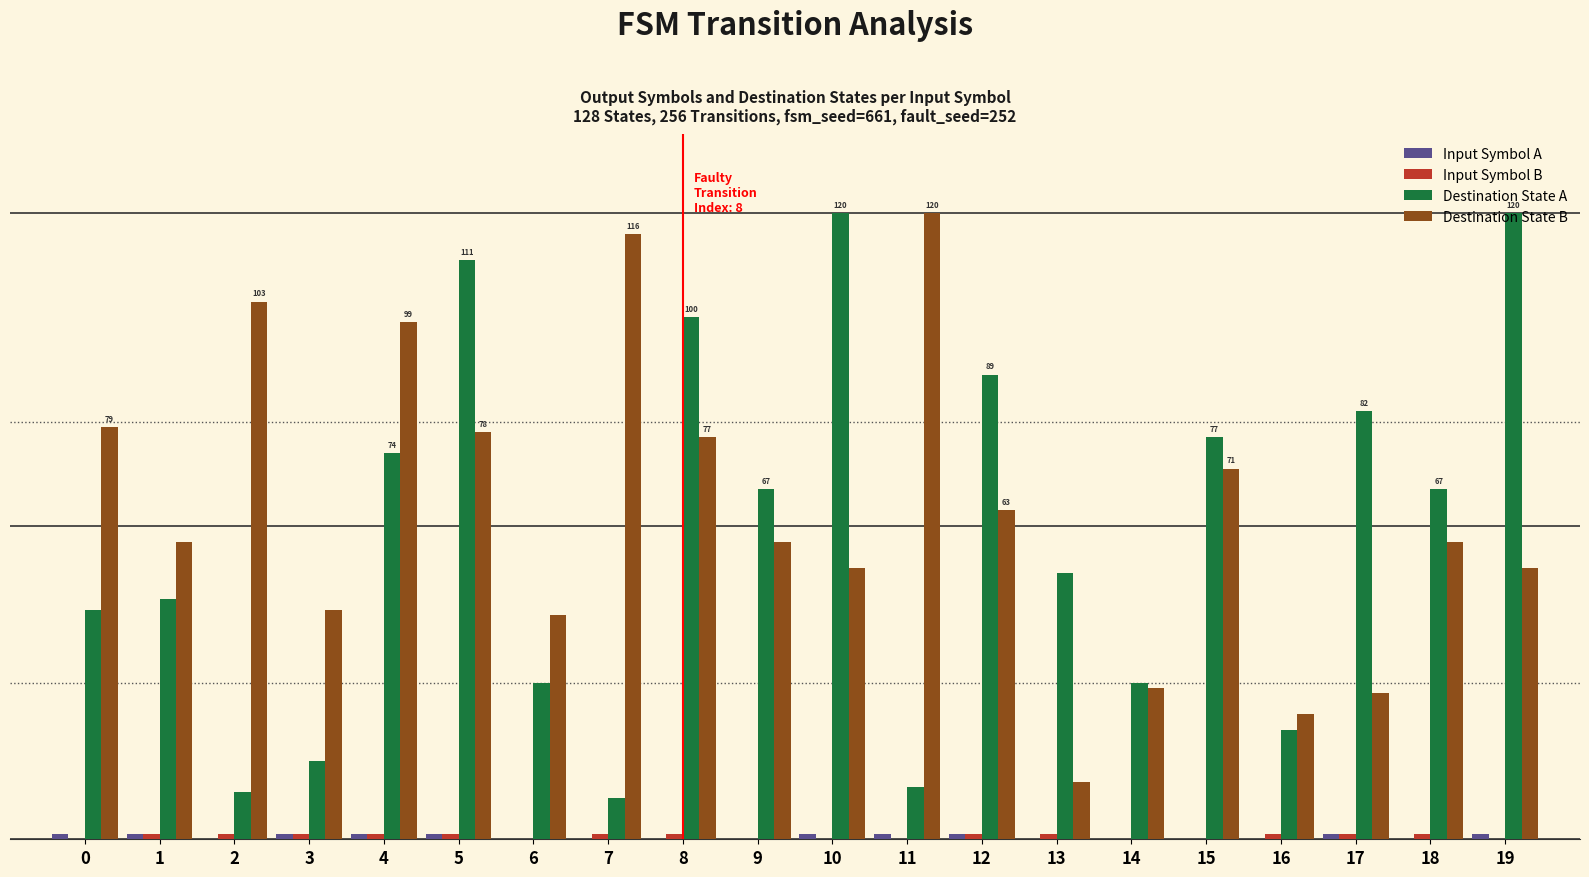

Are the bars grouped side by side (vs. stacked)?

Yes